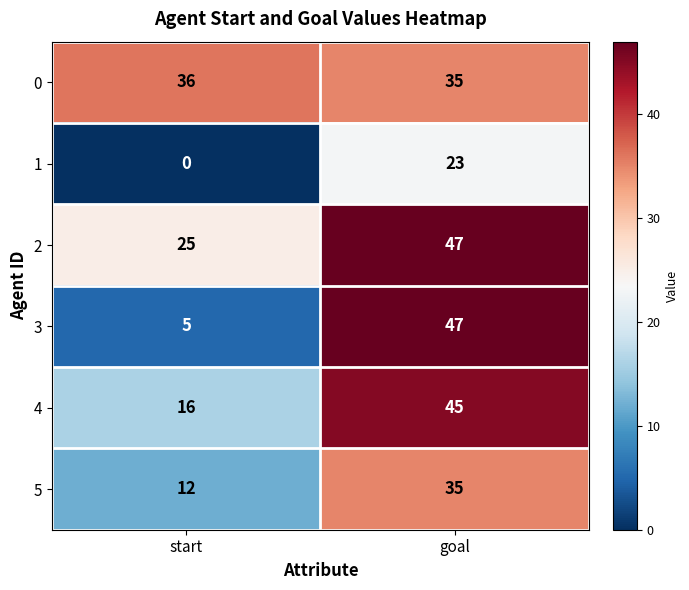

What is the sum of the 0 values at goal and start?

71